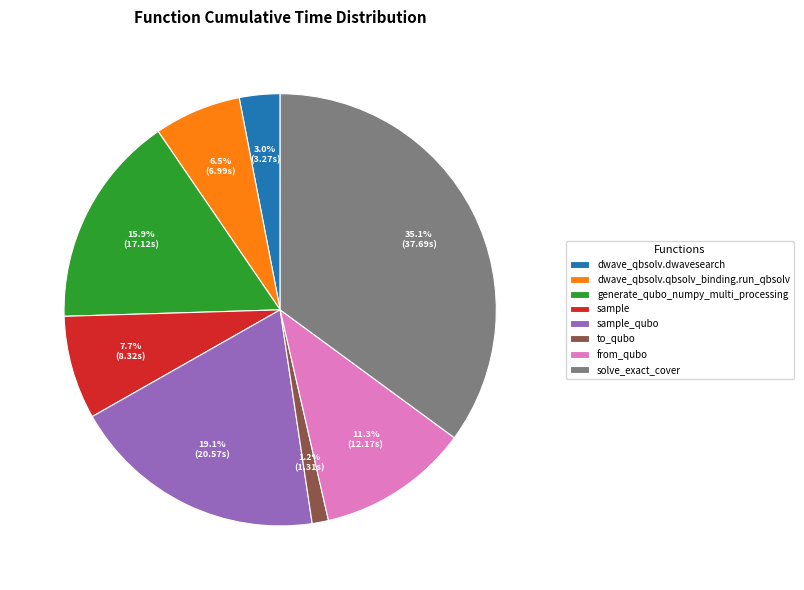

Does any single category account for the majority?

No